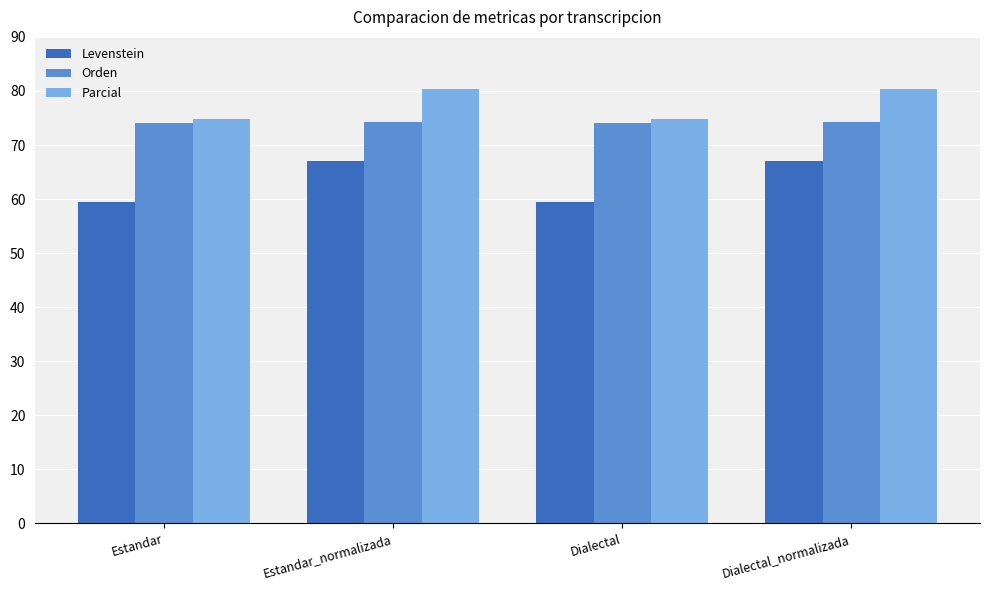

List the series in order of their overall mean, highest first.

Parcial, Orden, Levenstein